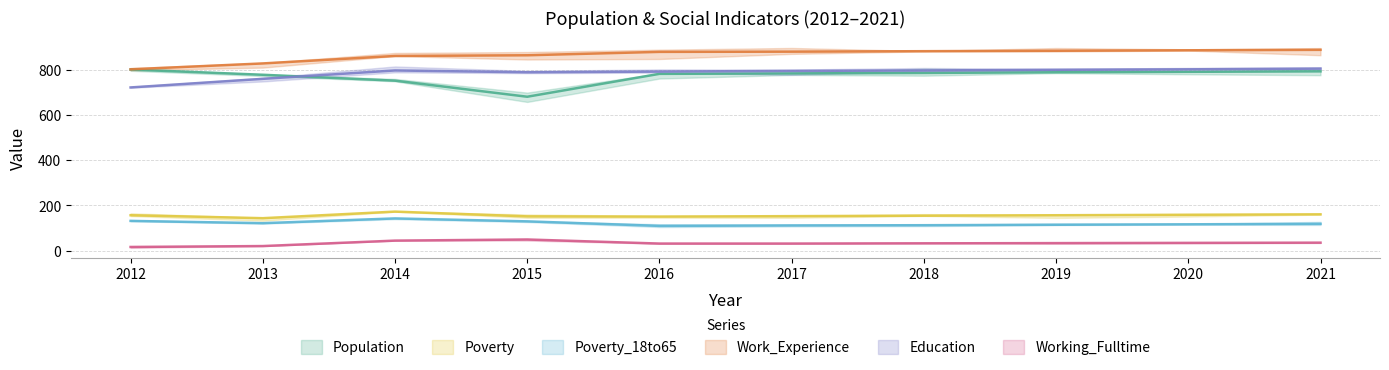

How many values in the Population series are below 785?

5